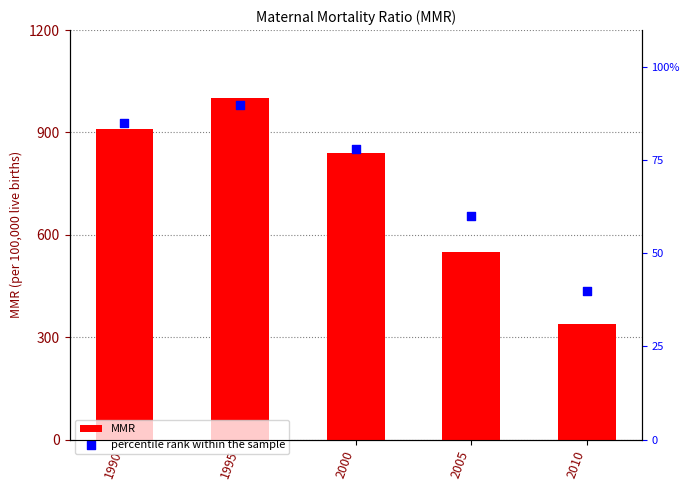

Which series has the widest spread of Y values?

MMR